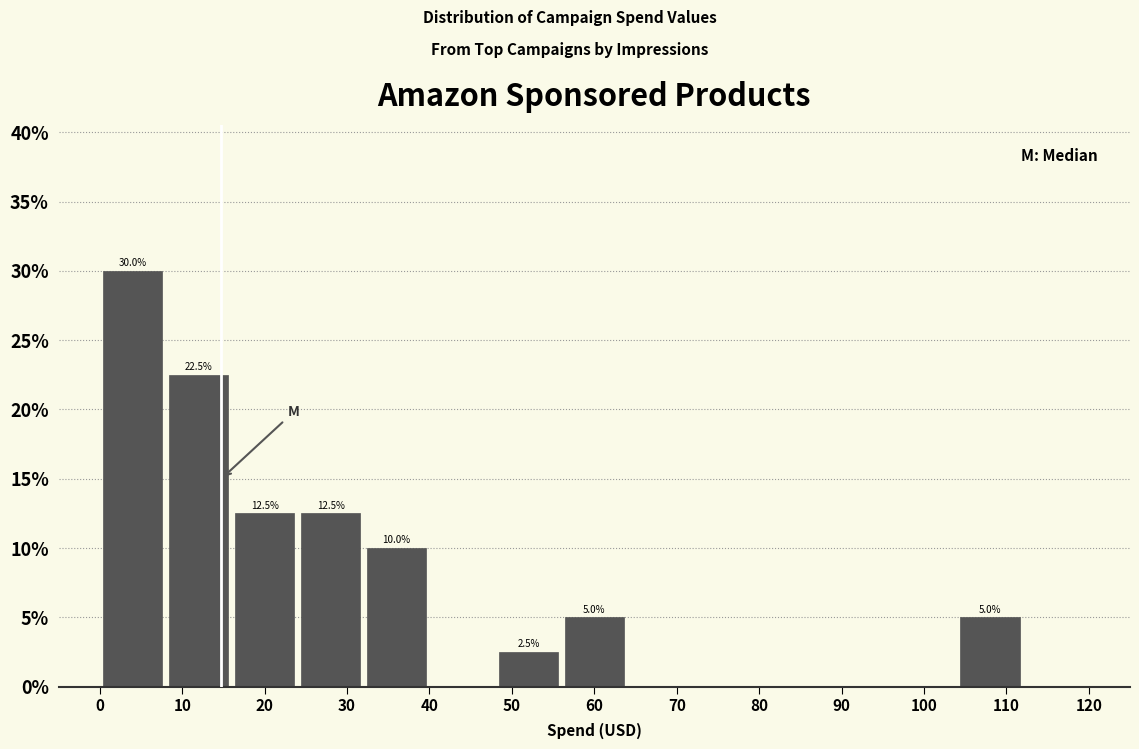

Which range on the x-axis has the tallest bar?

0 to 8